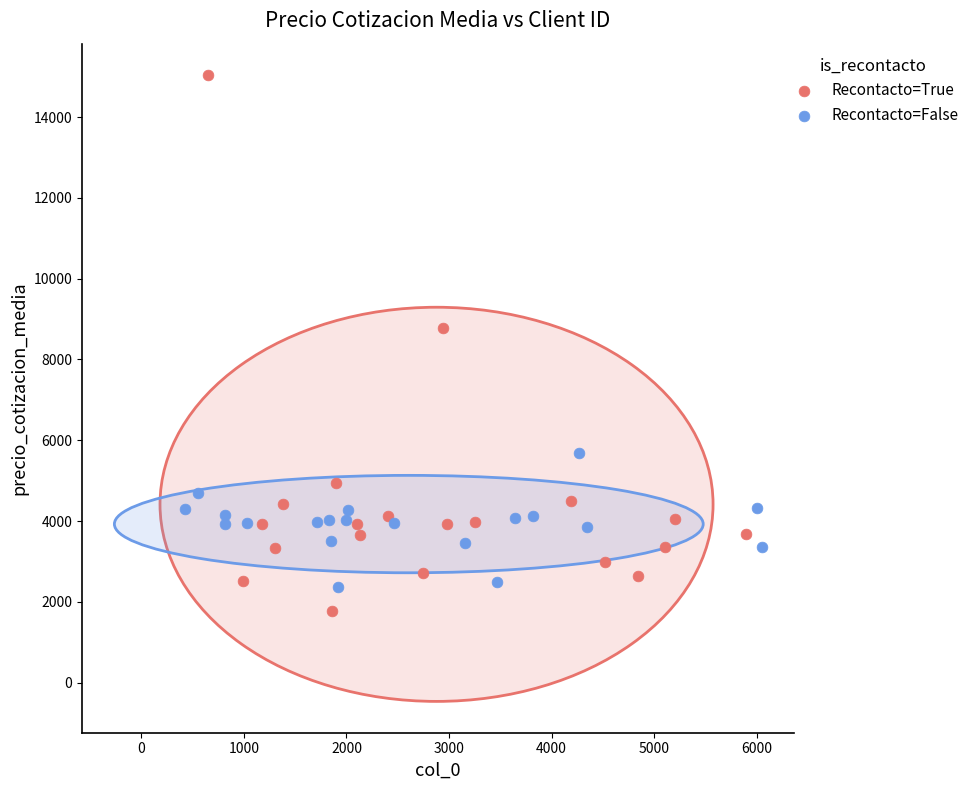

Which series reaches the maximum Y coordinate?

Recontacto=True